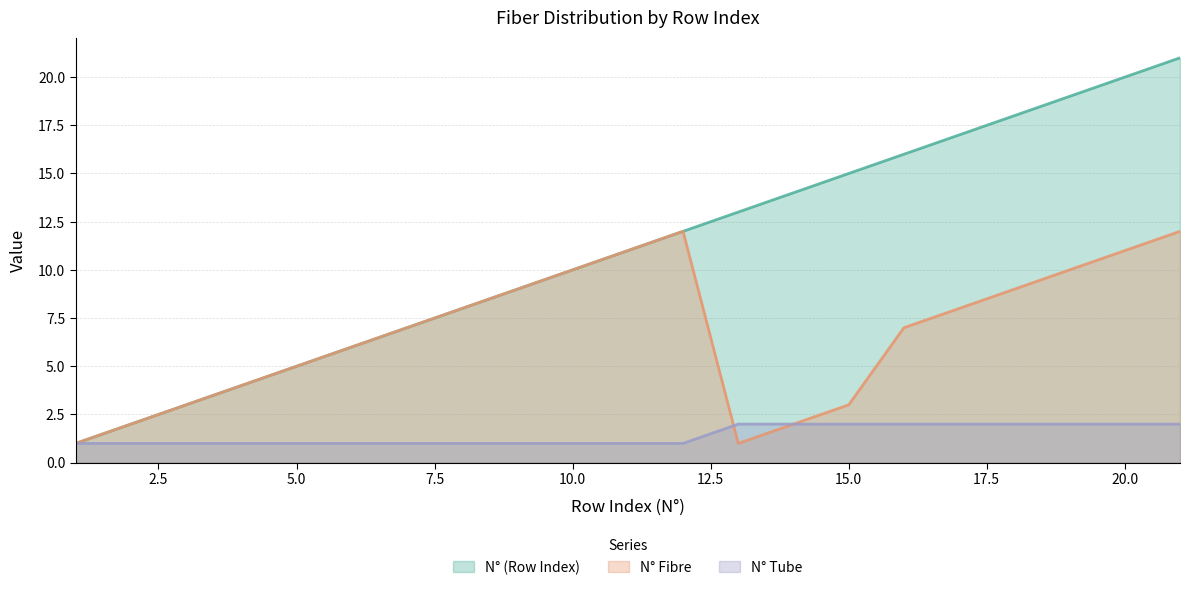

Which series has the widest spread of values?

N° (Row Index)